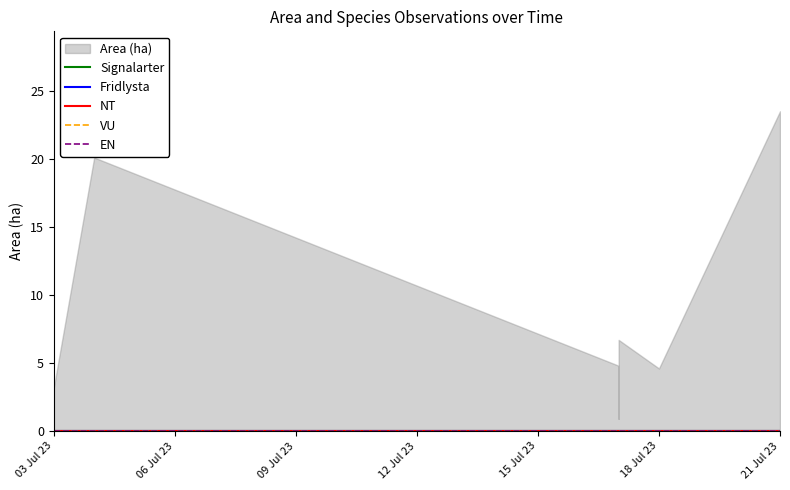

Between 2023-07-17 and 2023-07-04, which is larger?

2023-07-04